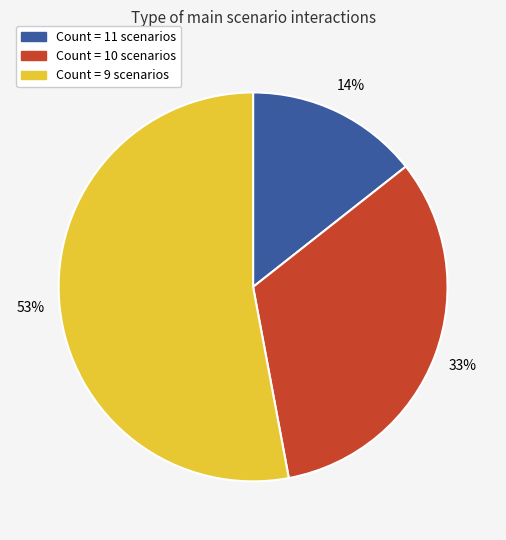

To the nearest percent, what is the difference between the largest and smallest slice percentages?

39%